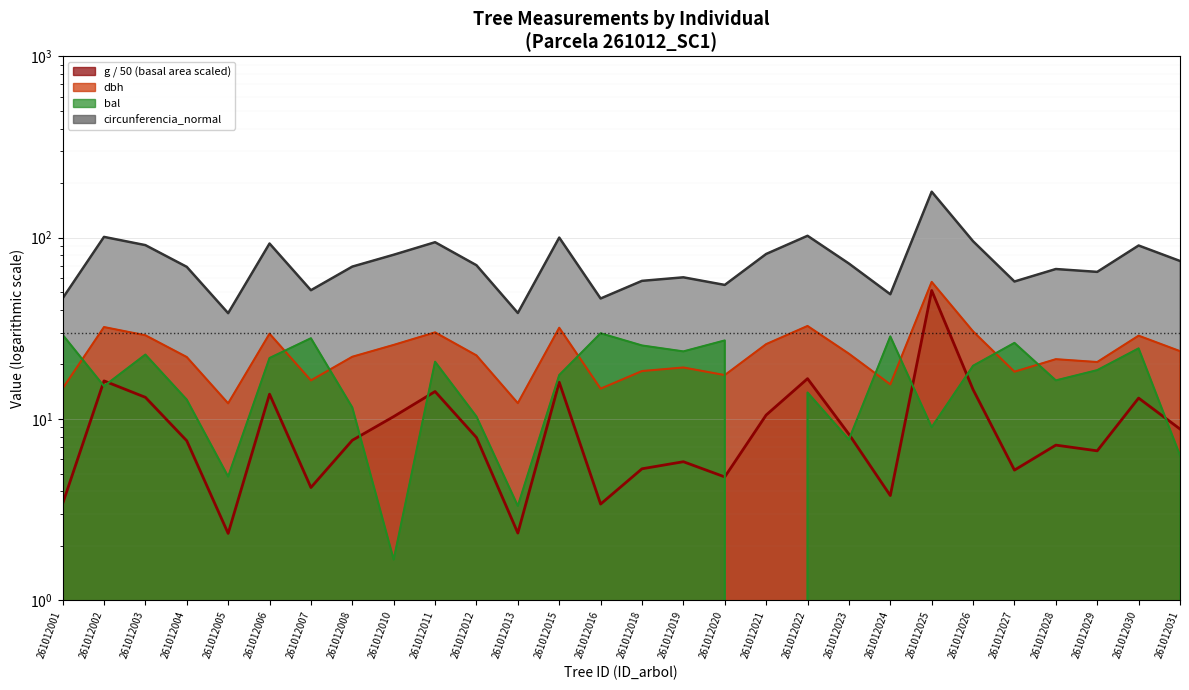

True or false: g and bal cross at least once.

True